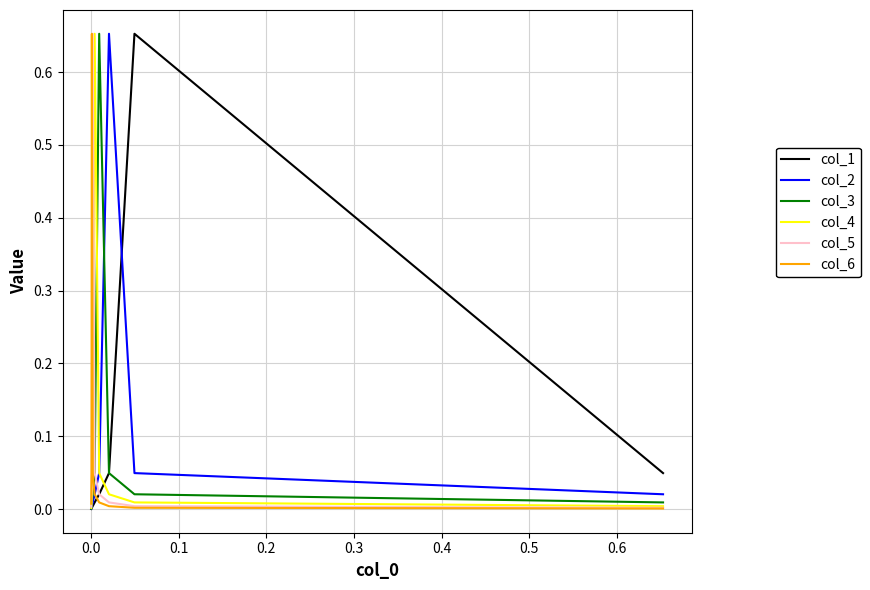

Reading left to right, what are all the values shown in this chart?

col_1: 0.0	0.7	0.0	0.0	0.0	0.0	0.0	0.0	0.0	0.0
col_2: 0.0	0.0	0.7	0.0	0.0	0.0	0.0	0.0	0.0	0.0
col_3: 0.0	0.0	0.0	0.7	0.0	0.0	0.0	0.0	0.0	0.0
col_4: 0.0	0.0	0.0	0.0	0.7	0.0	0.0	0.0	0.0	0.0
col_5: 0.0	0.0	0.0	0.0	0.0	0.7	0.0	0.0	0.0	0.0
col_6: 0.0	0.0	0.0	0.0	0.0	0.0	0.7	0.0	0.0	0.0